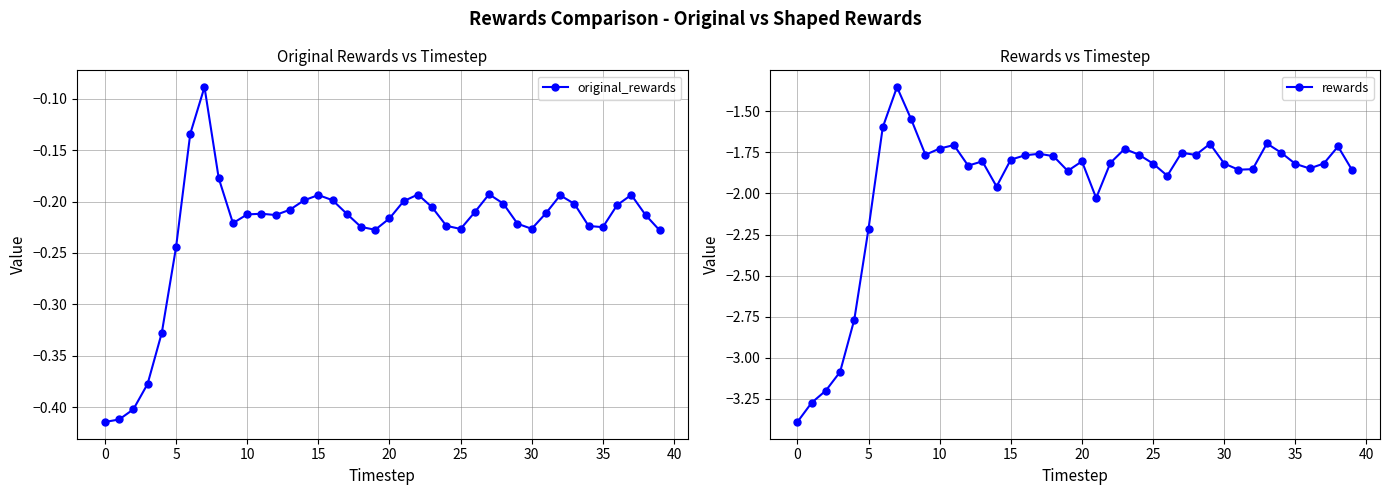

What is the value of the original_rewards point at the 20th from the left?

-0.2